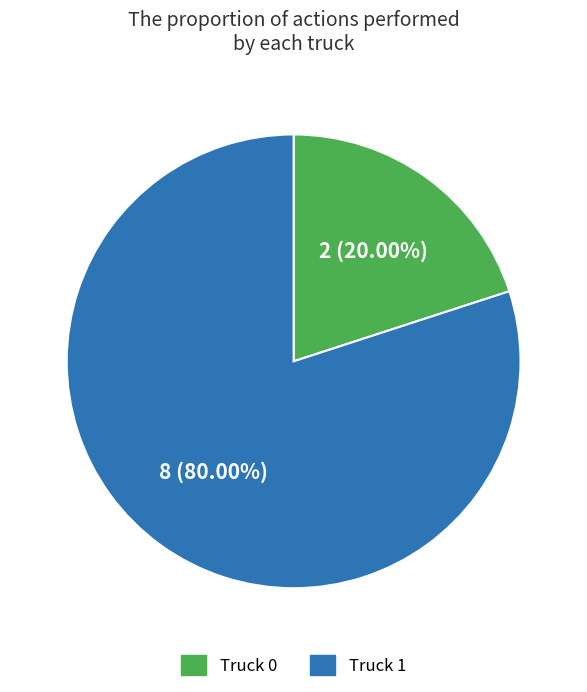

Which has a higher value, Truck 1 or Truck 0?

Truck 1